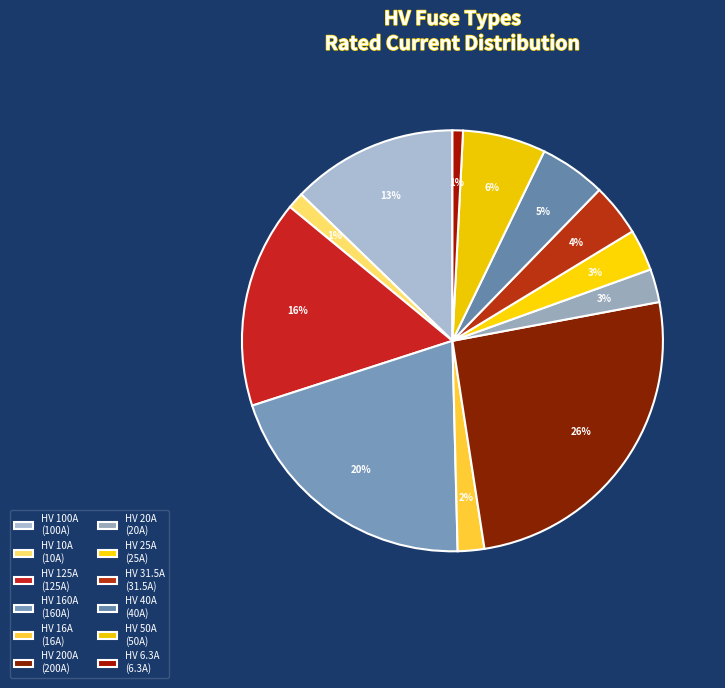

How many segments does this pie chart have?

12